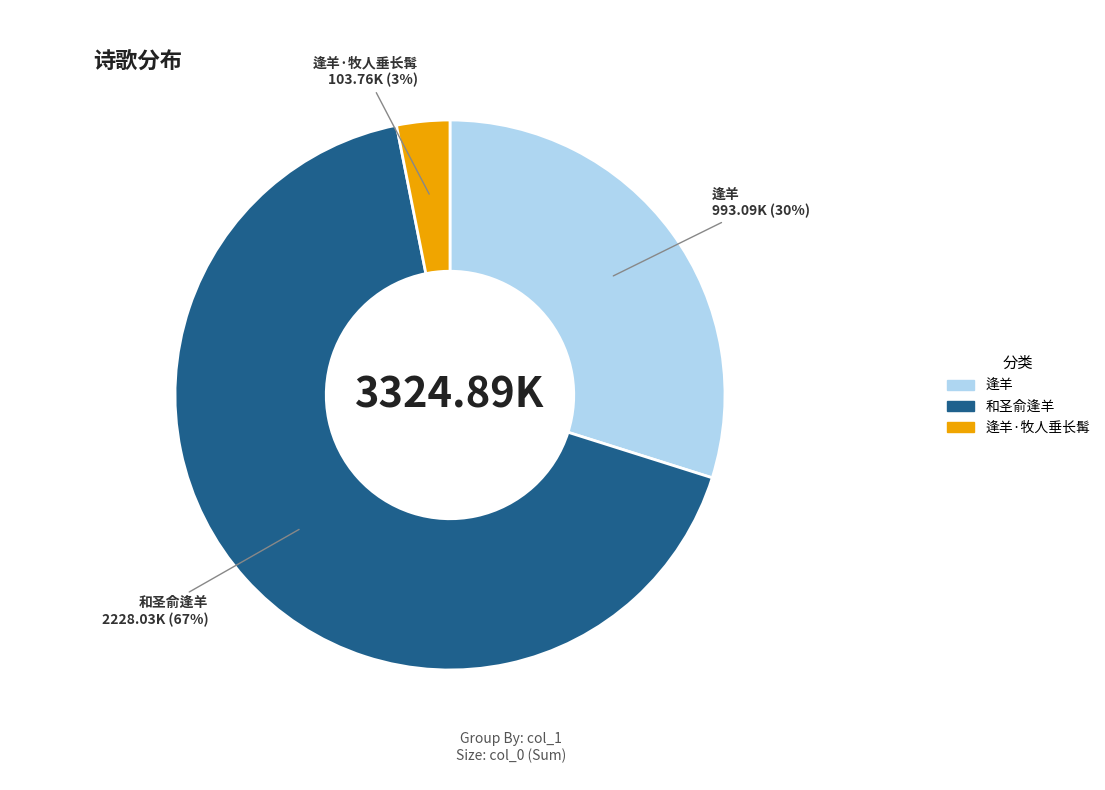

To the nearest percent, what is the average slice percentage?

33%